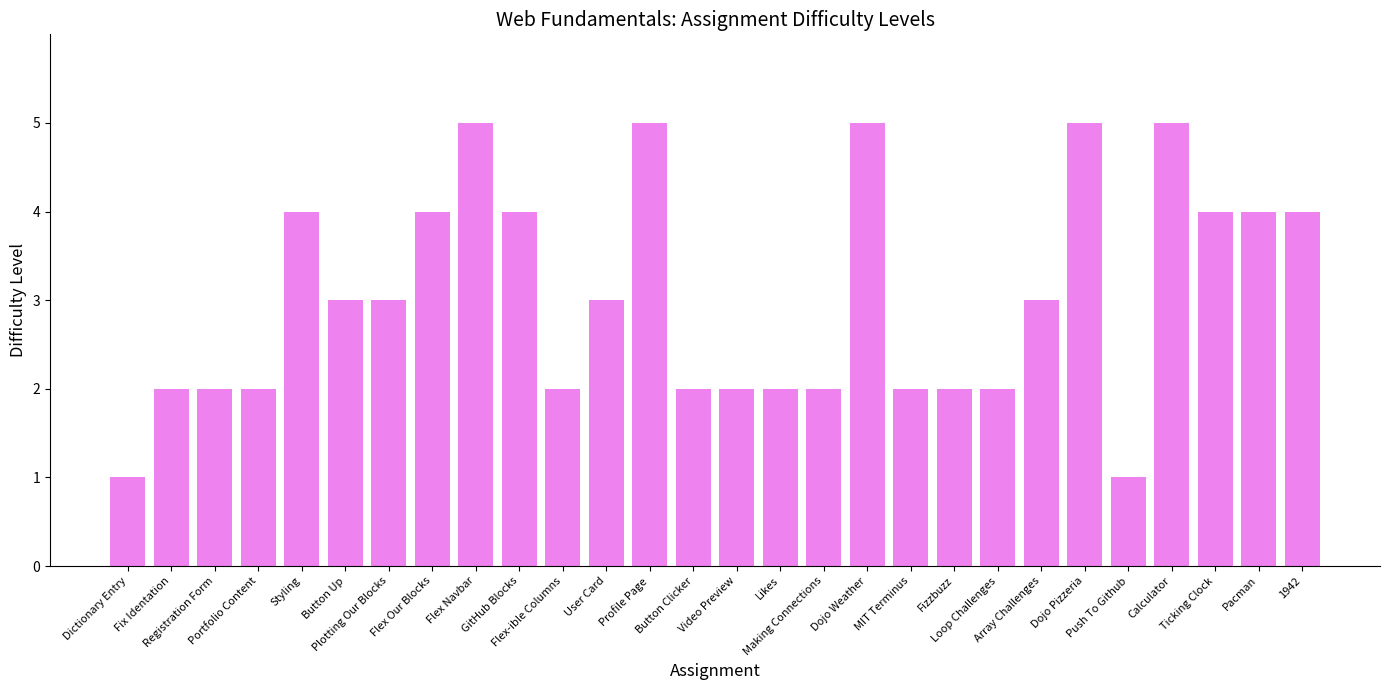

Between Dictionary Entry and Loop Challenges, which is larger?

Loop Challenges